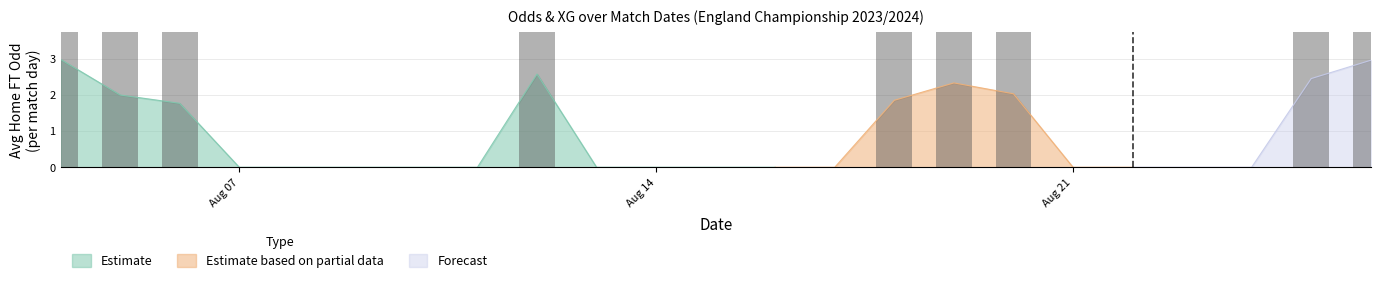

The Estimate series shows -1.8 at Aug 07. True or false?

False